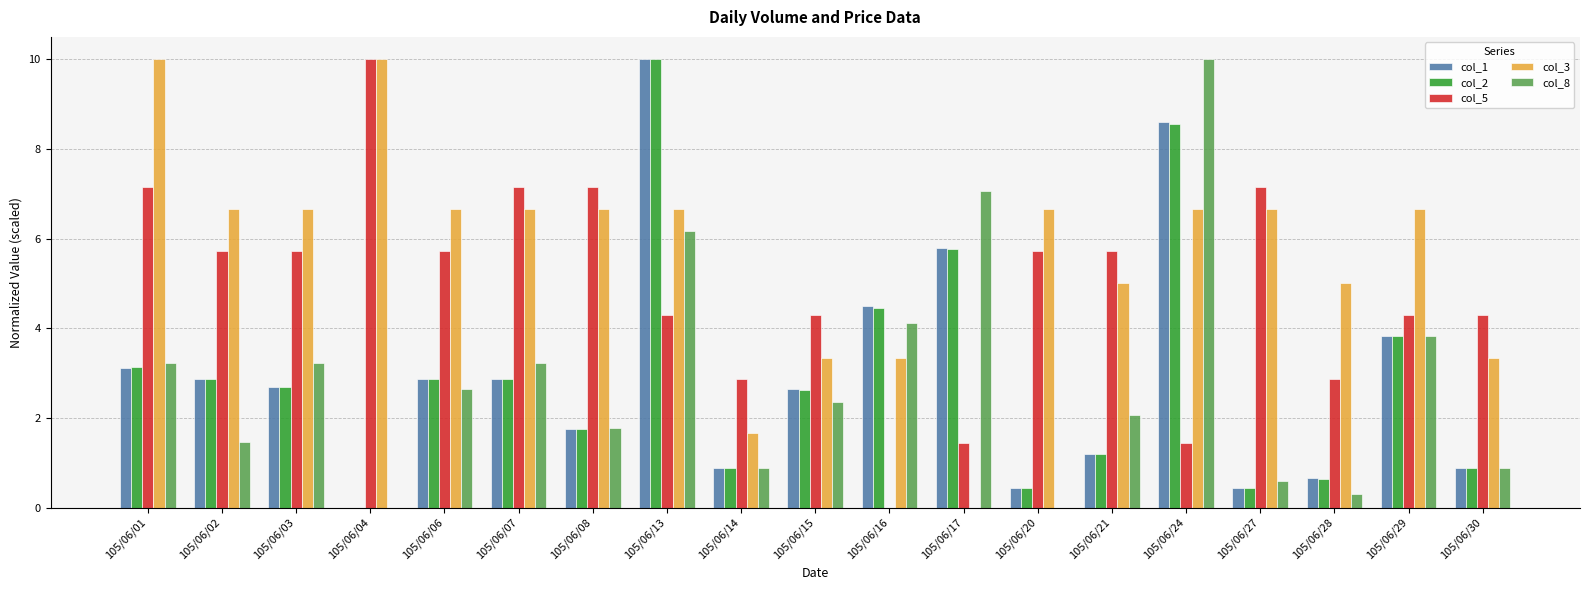

How many positive values does the col_2 series have?

18